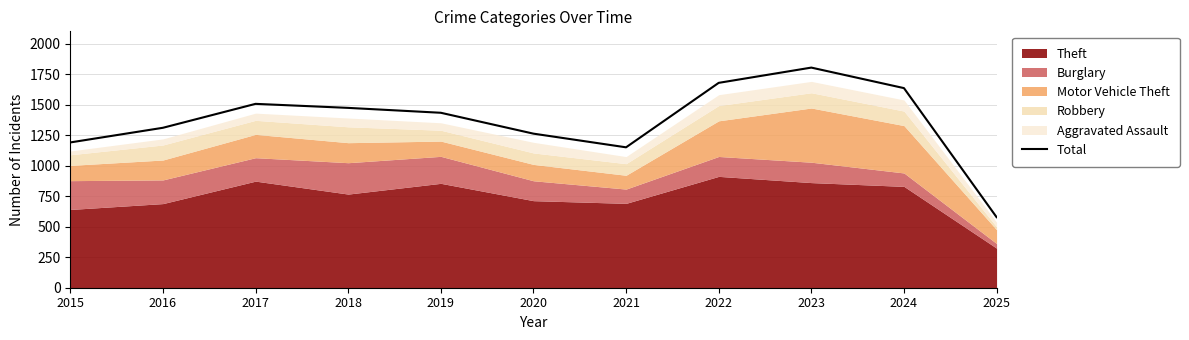

What is the maximum value shown in the chart?

1803